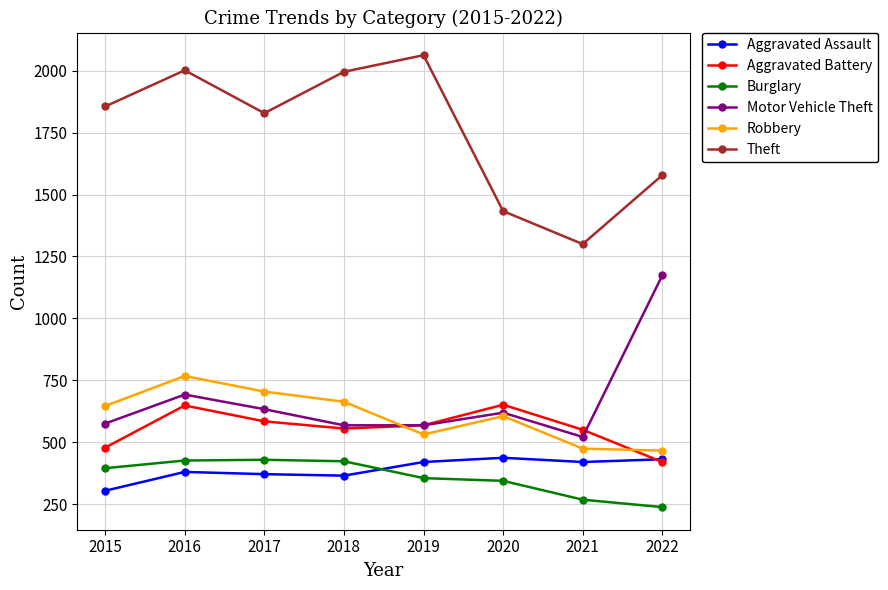

What is the greatest value displayed?

2062